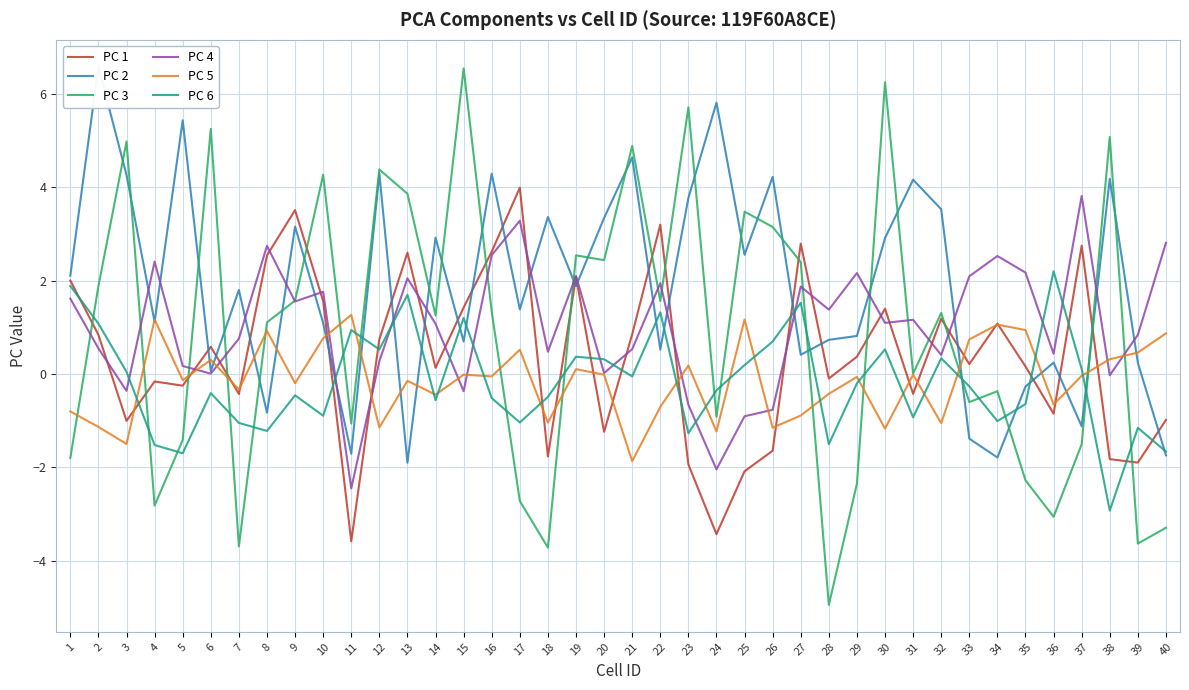

How many times do PC 6 and PC 1 cross each other?

14